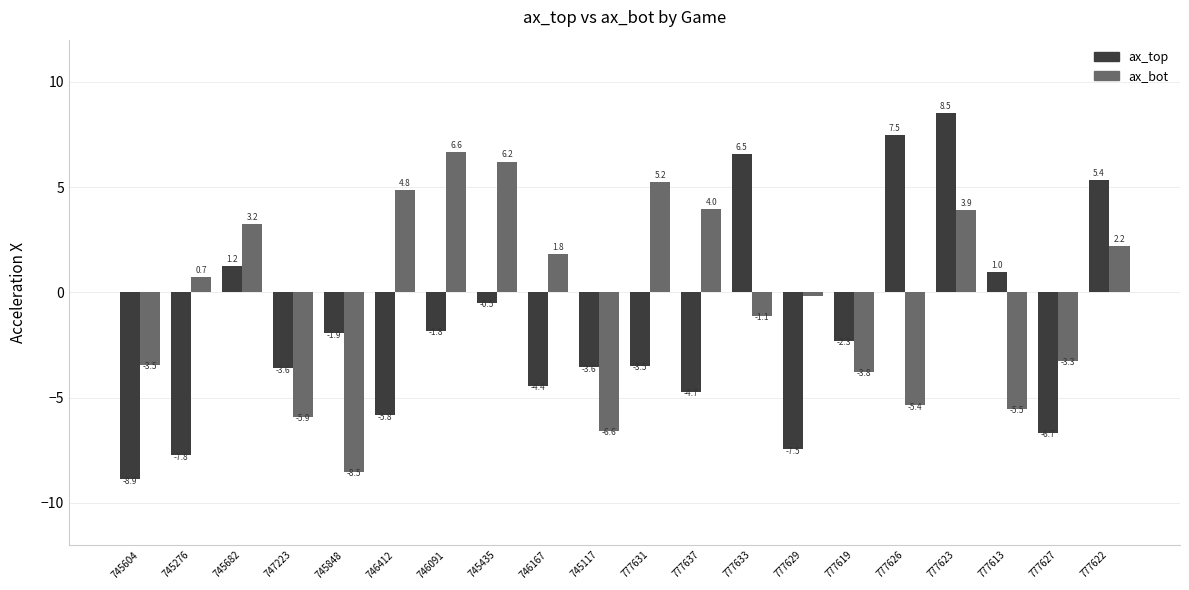

Which series has the widest spread of values?

ax_top